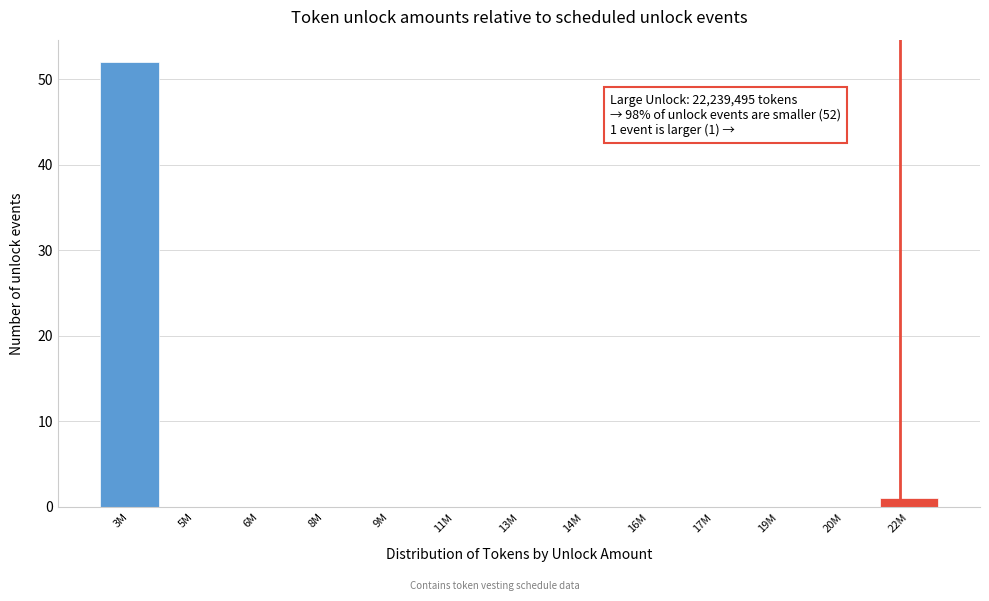

Reading right to left, extract all data points from this chart.

22M=1	20M=0	19M=0	17M=0	16M=0	14M=0	13M=0	11M=0	9M=0	8M=0	6M=0	5M=0	3M=52